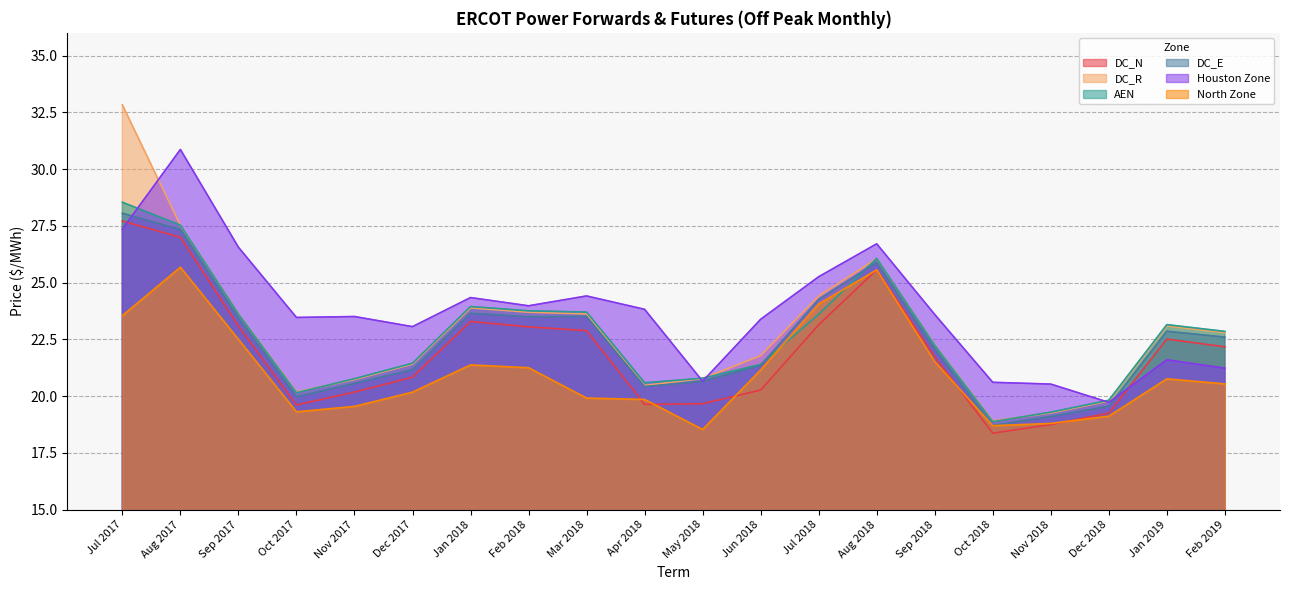

Rank the categories by AEN value from lowest to highest.

Oct 2018, Nov 2018, Dec 2018, Oct 2017, Apr 2018, Nov 2017, May 2018, Jun 2018, Dec 2017, Sep 2018, Feb 2019, Jan 2019, Jul 2018, Sep 2017, Mar 2018, Feb 2018, Jan 2018, Aug 2018, Aug 2017, Jul 2017